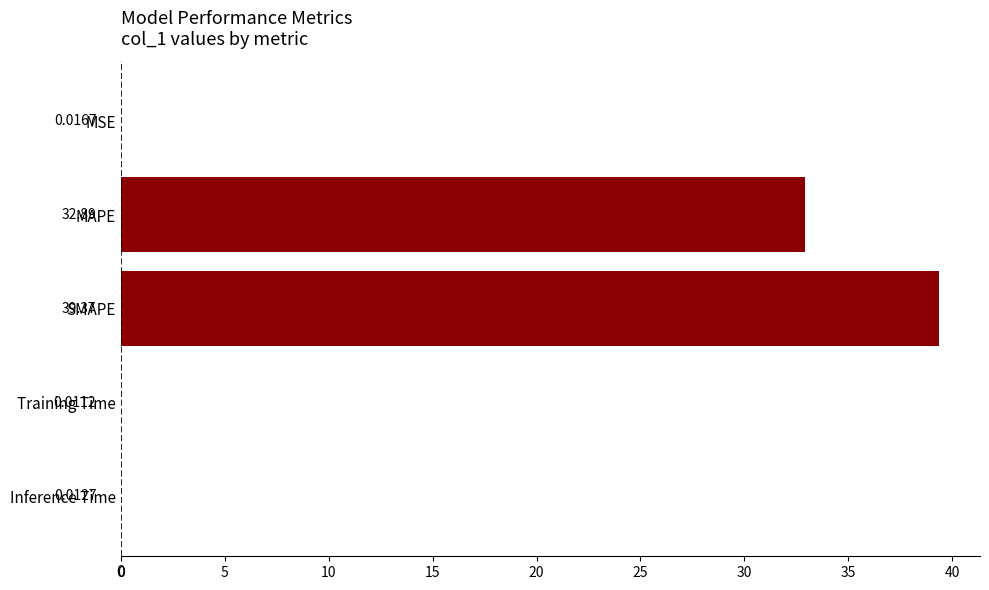

What is the sum of all values?

72.3